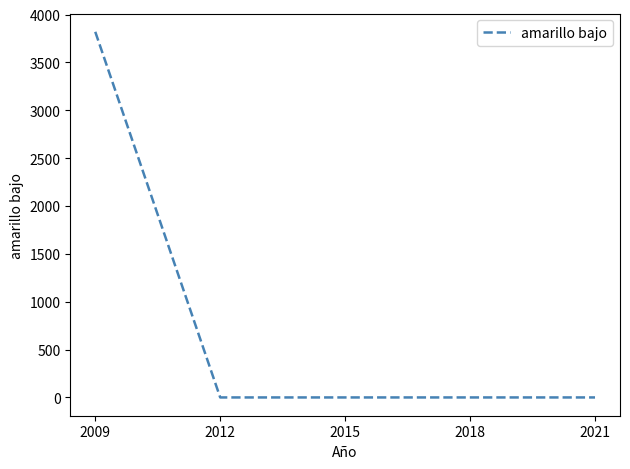

The value at 2018 is -2401. True or false?

False